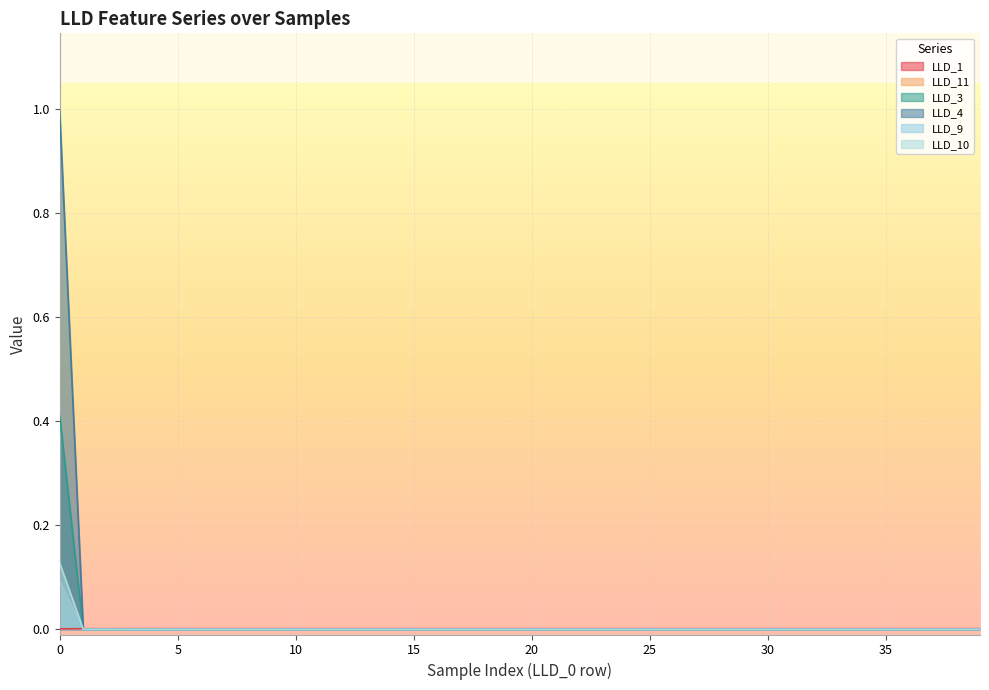

Is it true that LLD_10 equals 0.1 at 16?

False